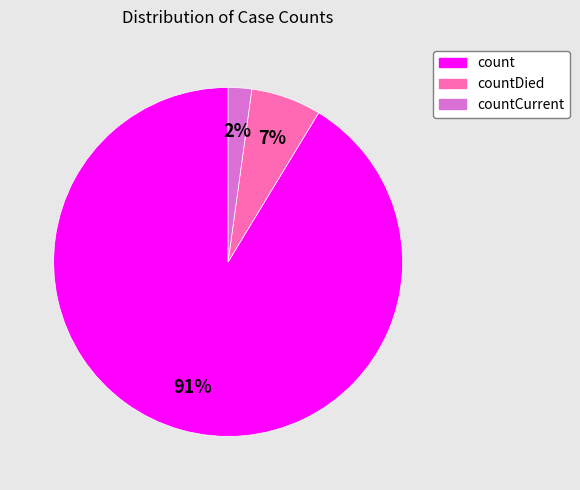

What percentage is the count slice, to the nearest percent?

91%